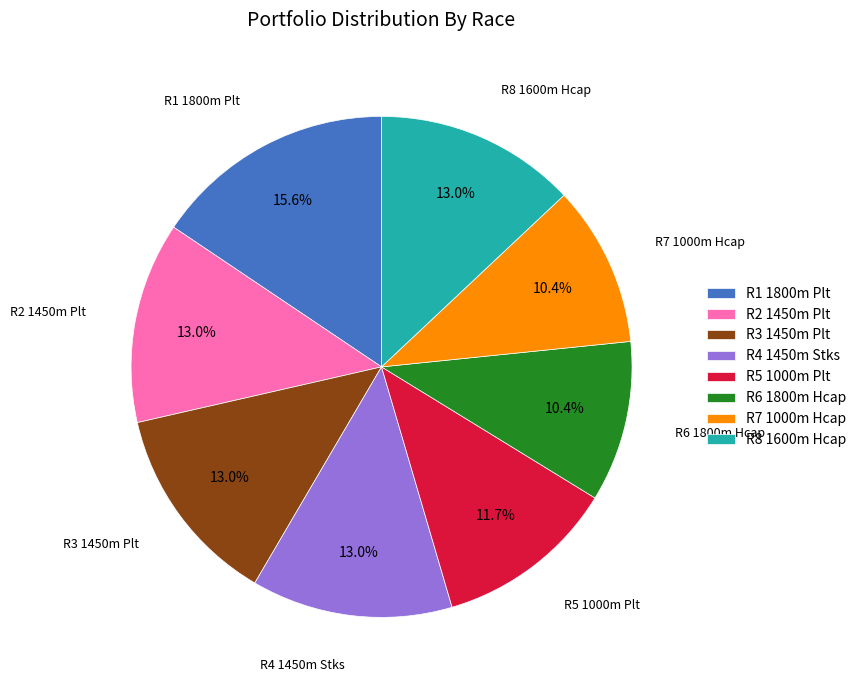

To the nearest percent, what portion does R4 1450m Stks represent?

13%